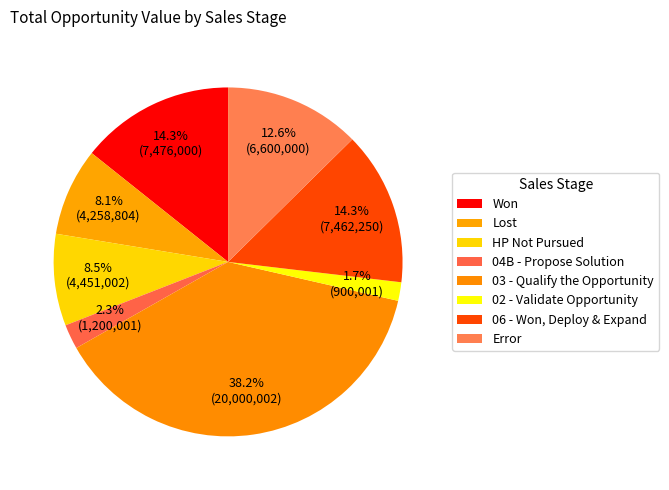

Does HP Not Pursued represent more than half of the total?

No